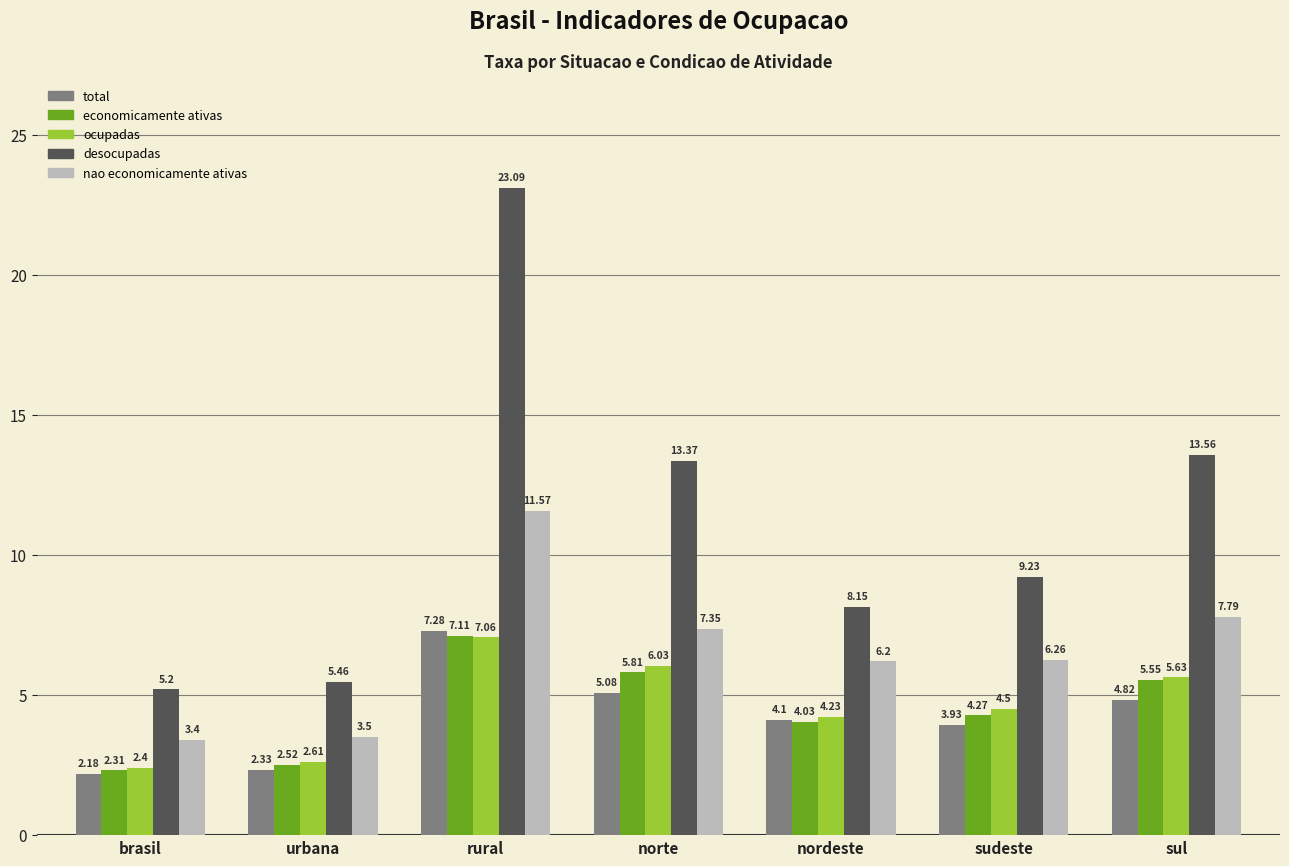

What is the sum of the ocupadas values at norte and nordeste?

10.3